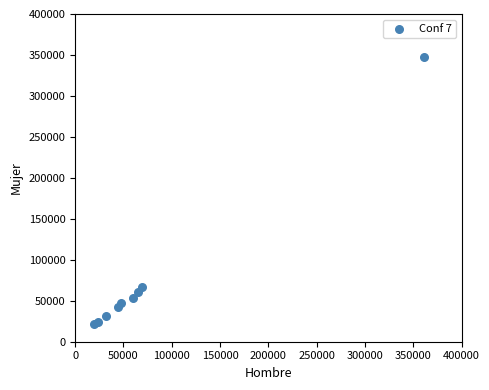

What Y value in the scatter plot is closest to 184337?

66199